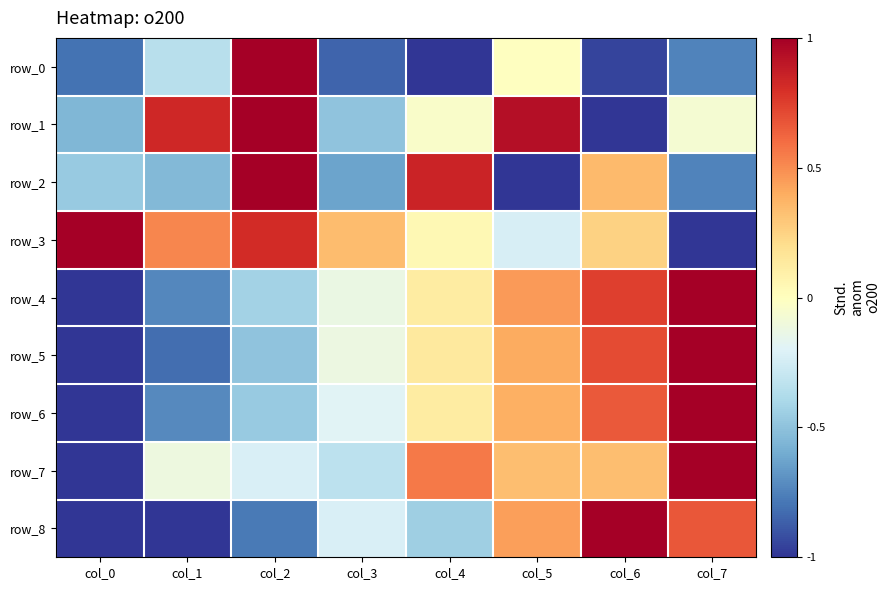

The value of row_0 at col_4 is -1.3. True or false?

False